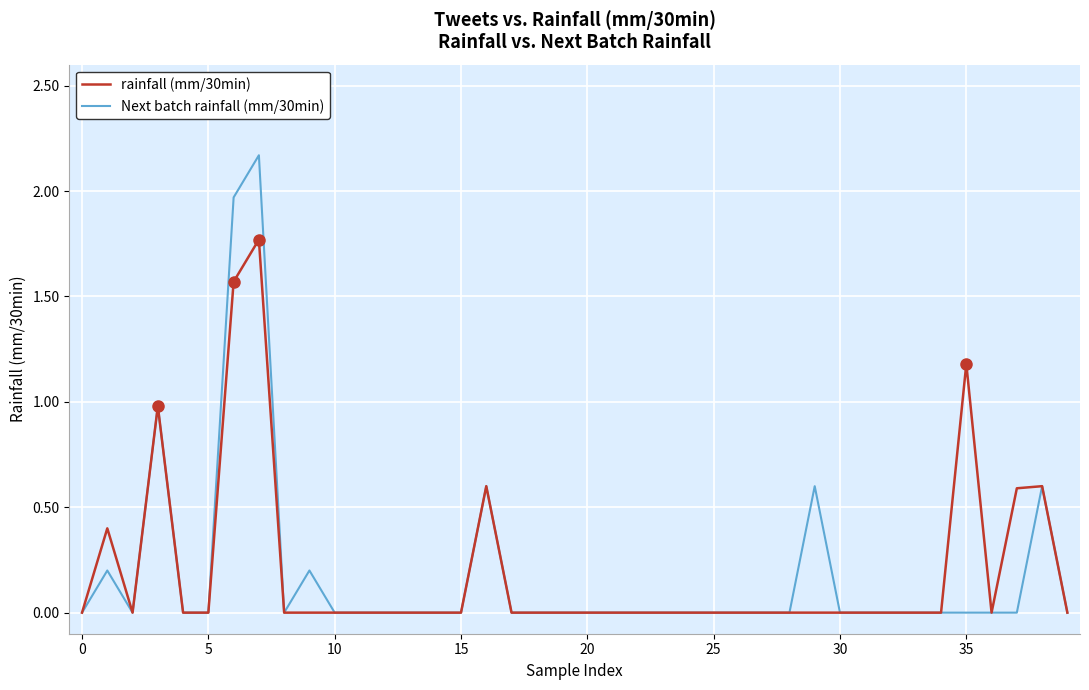

List the series in order of their peak value, highest first.

Next batch rainfall (mm/30min), rainfall (mm/30min)